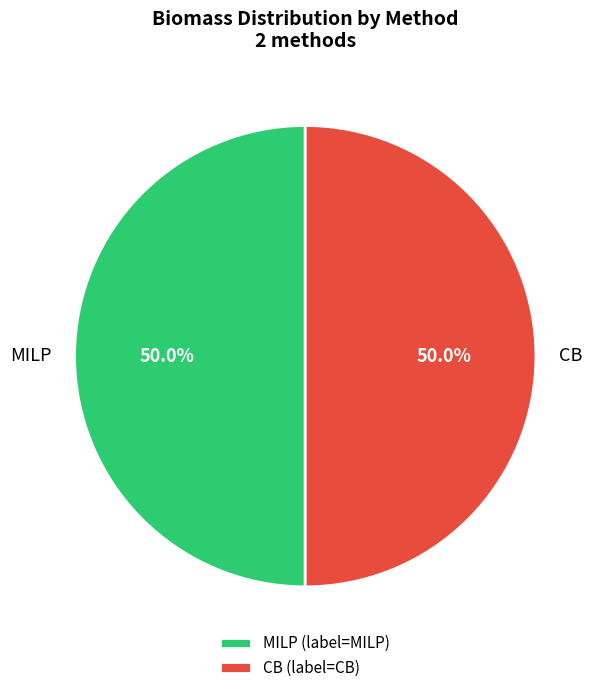

Combined, what portion of the pie is MILP and CB?

100.0%